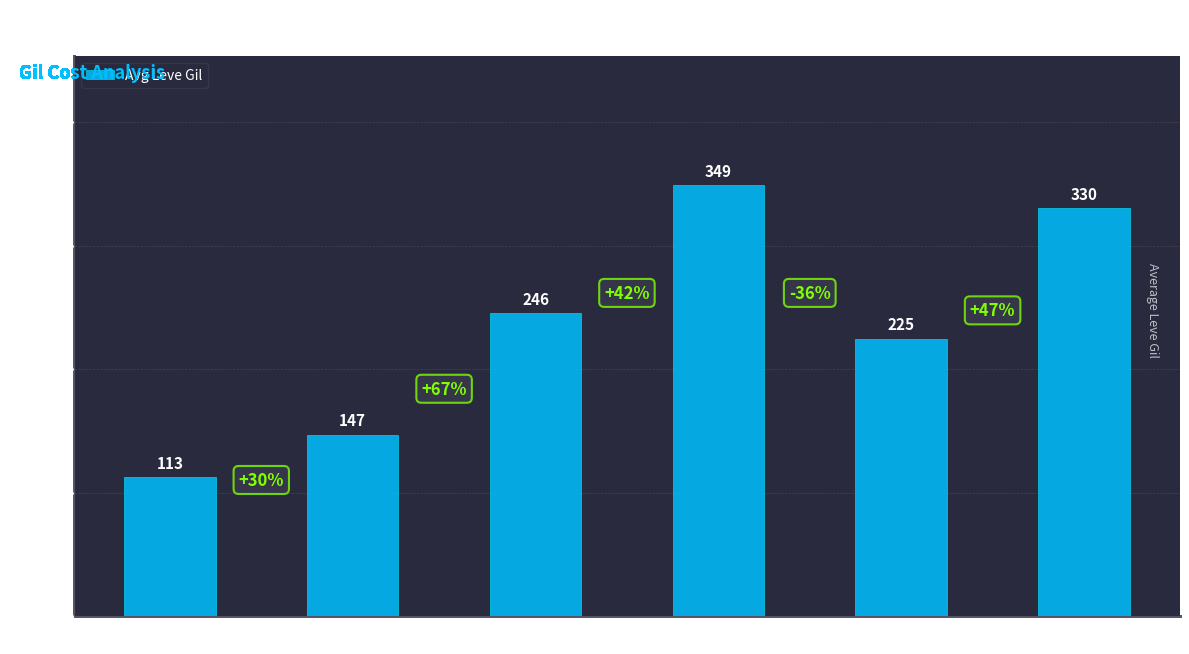

Rank the categories by value from highest to lowest.

Level 15, Level 25, Level 10, Level 20, Level 5, Level 1